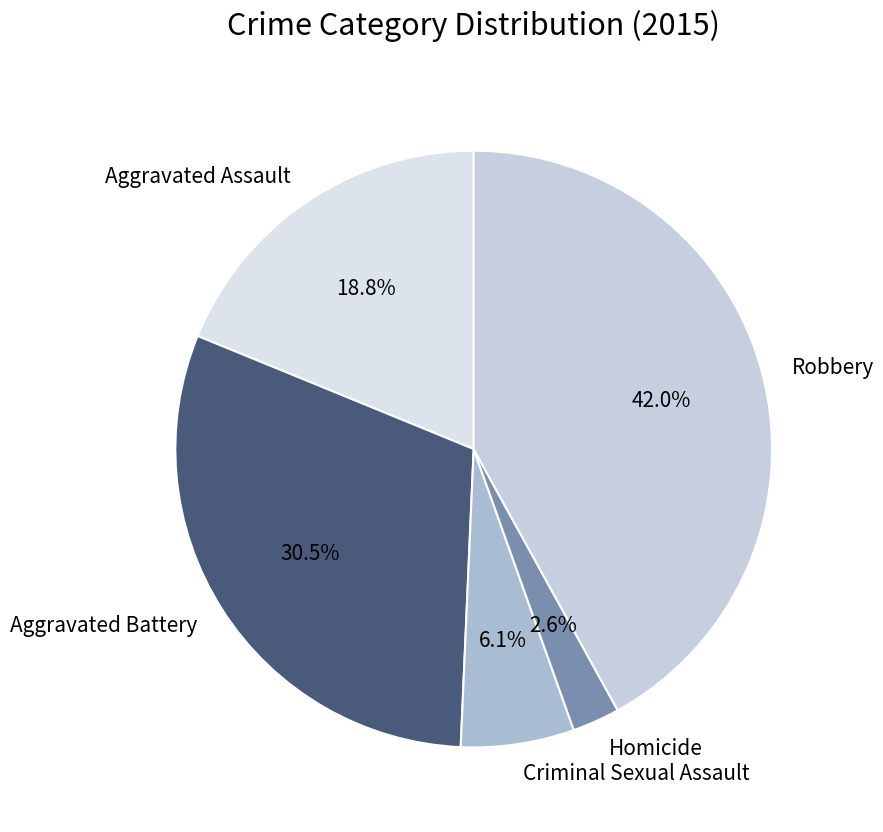

What percentage is the Criminal Sexual Assault slice, to the nearest percent?

6%